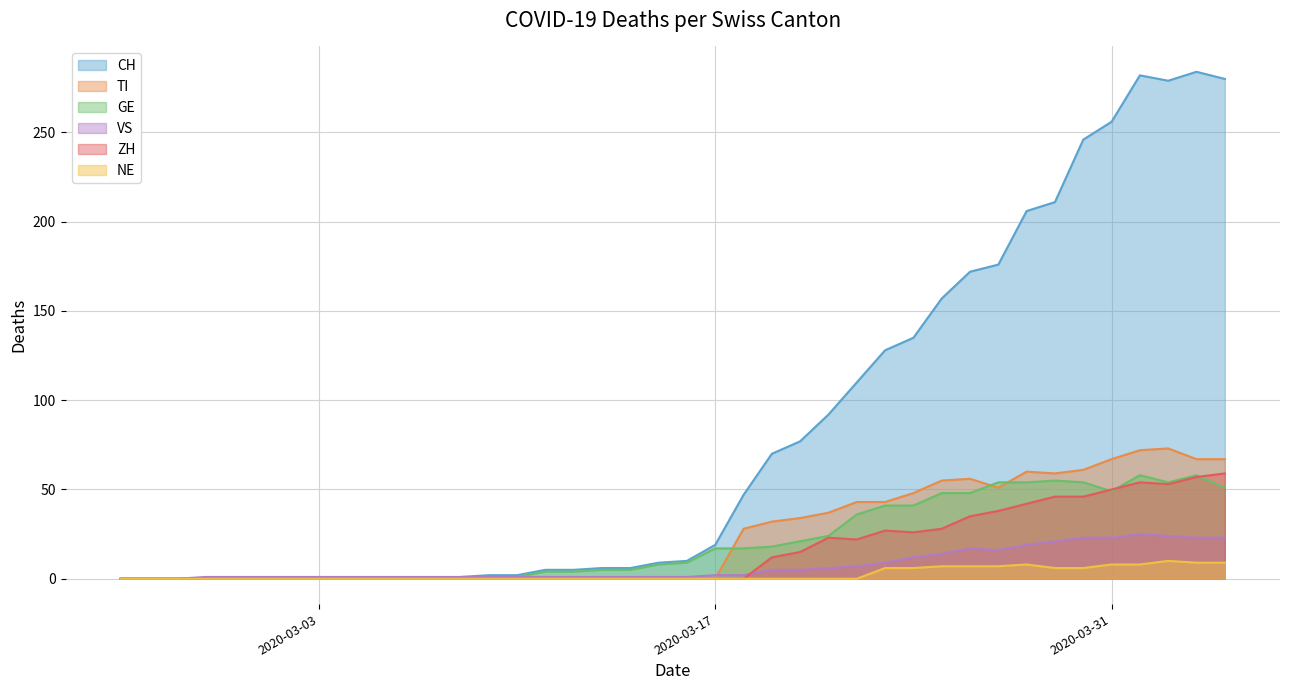

Read the CH value at 2020-03-15, to the nearest 5.

10